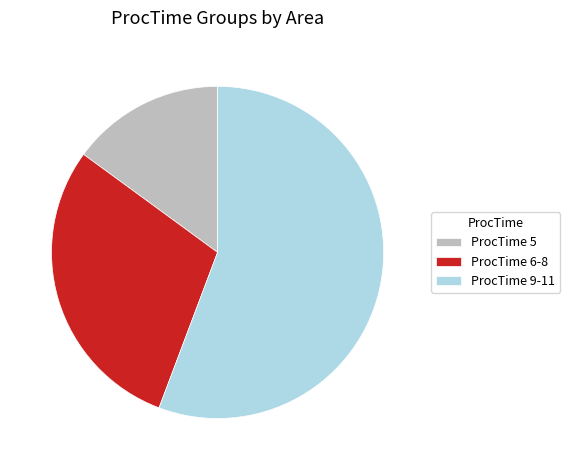

How many slices are in this pie chart?

3